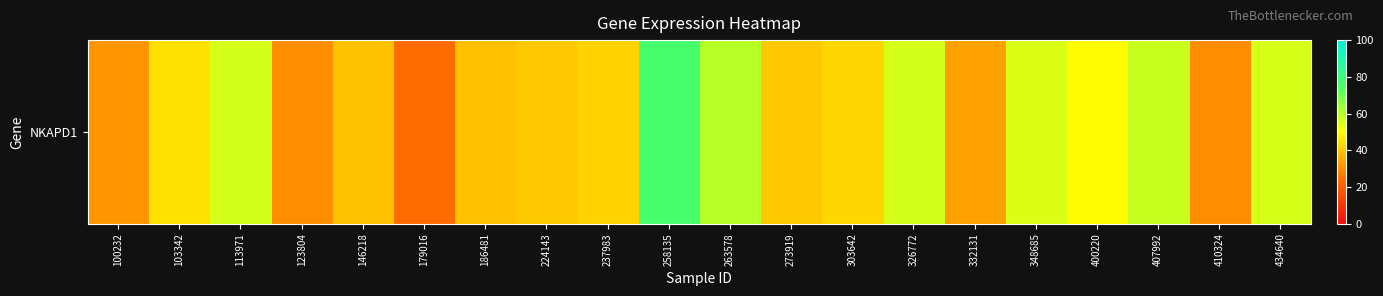

The chart shows a value of 86.9 at 400220. True or false?

False